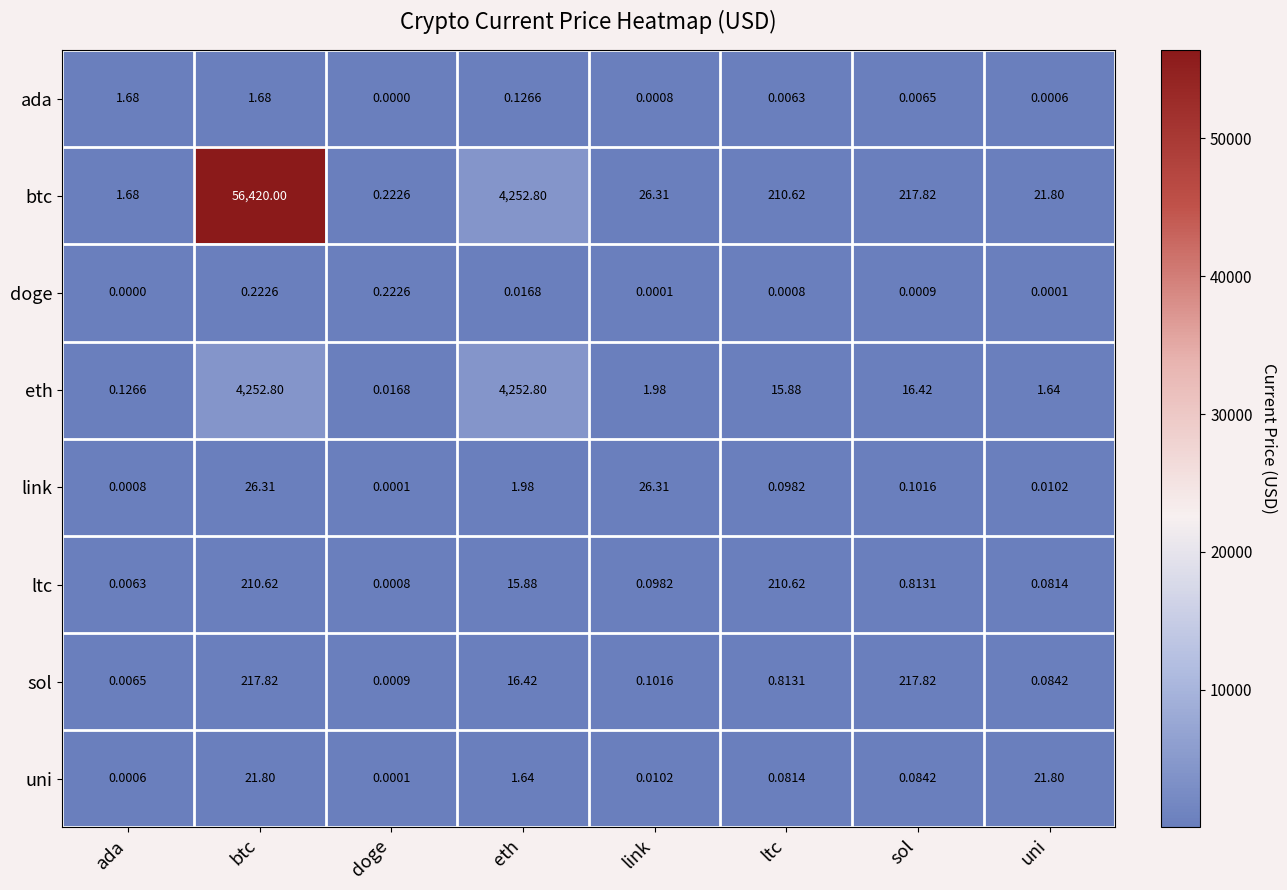

How many categories are shown in the chart?

8